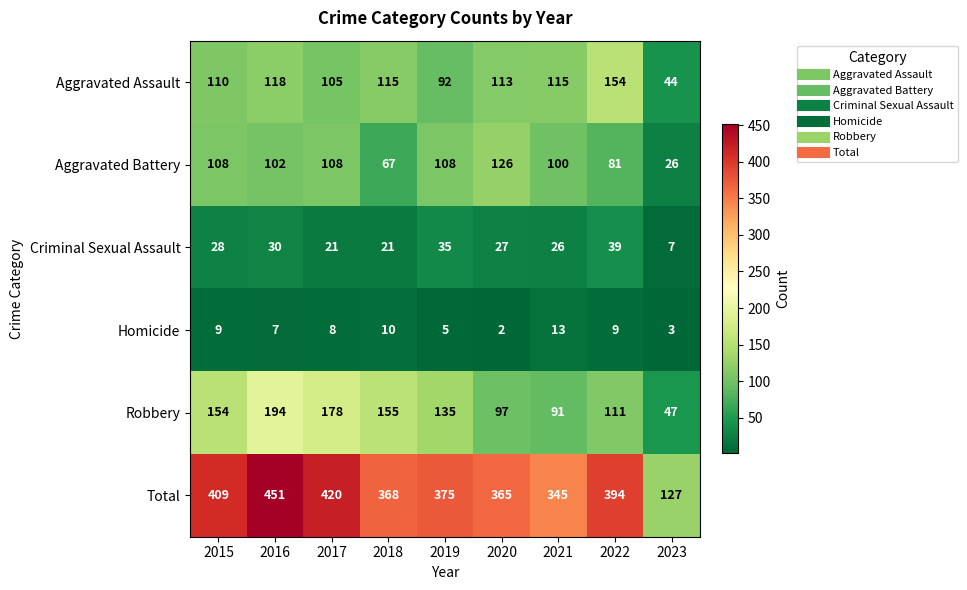

At how many categories does at least one series exceed 26?

9